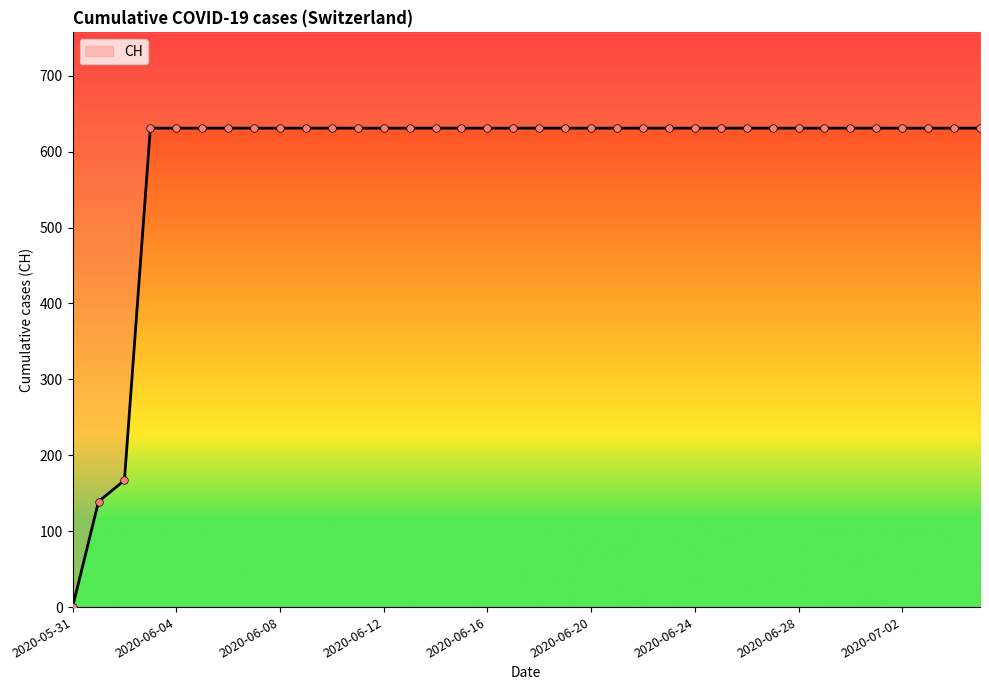

What is the ratio of the value at 2020-06-12 to the value at 2020-06-16?

1.0